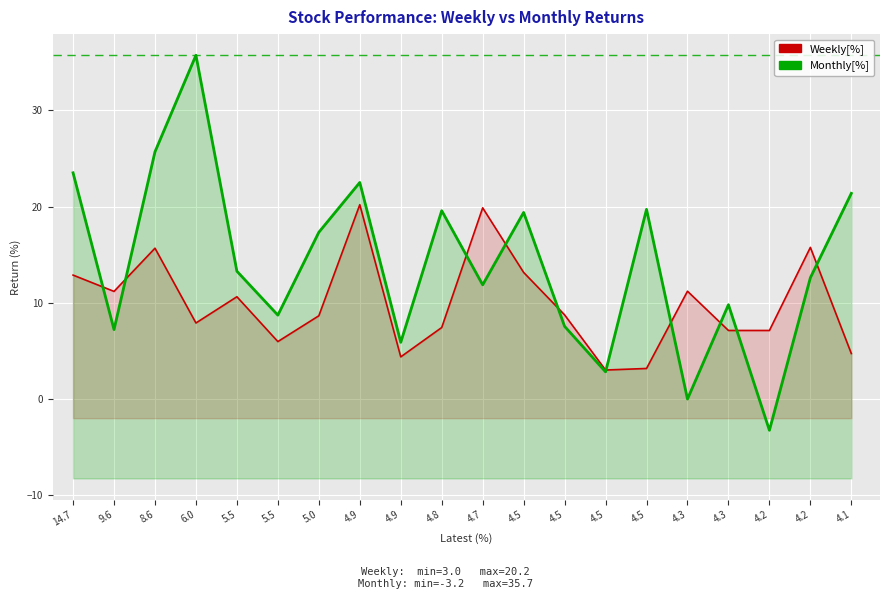

Which series has the widest spread of values?

Monthly[%]